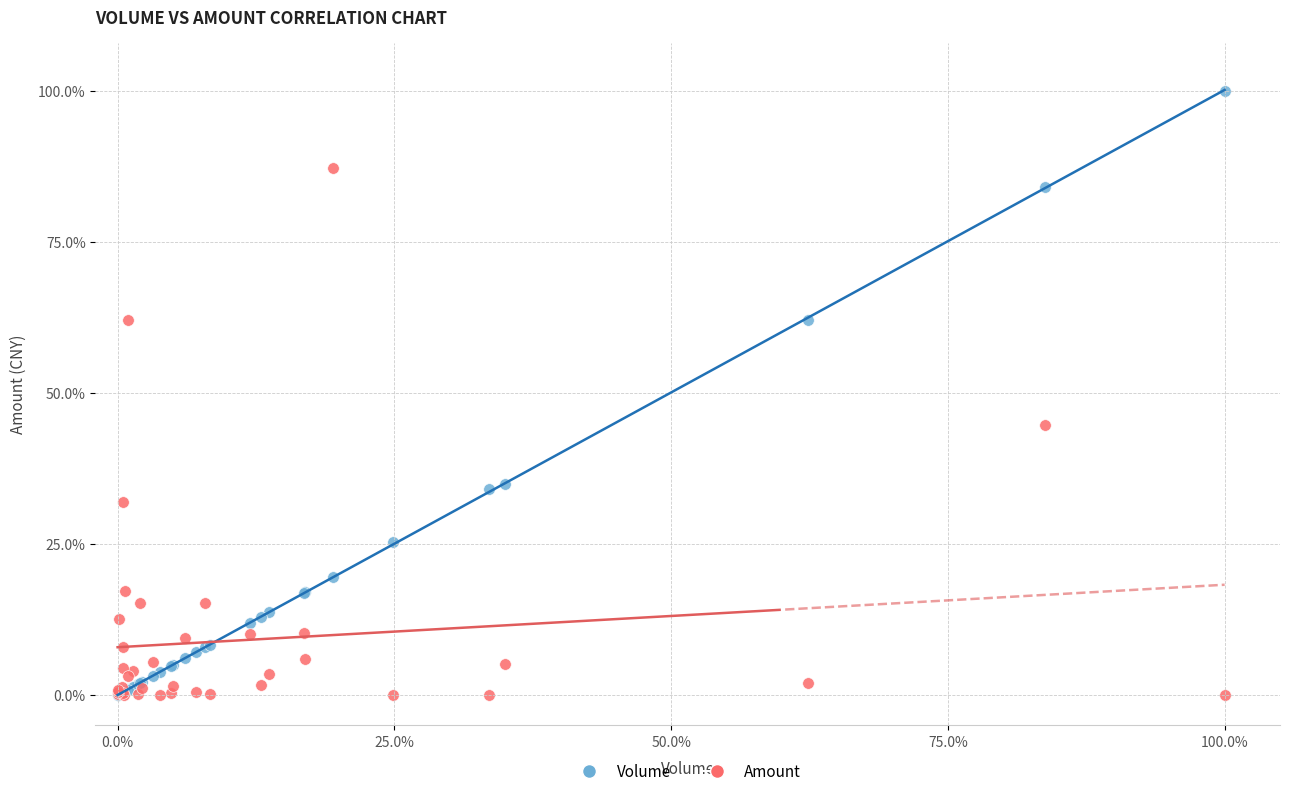

What are all the series names shown in the legend?

Volume, Amount